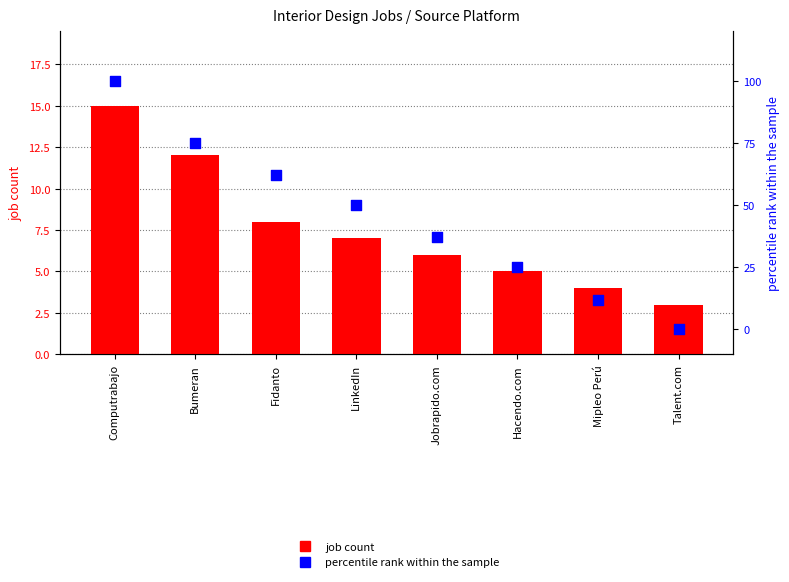

Which series contains the lowest Y value?

percentile rank within the sample